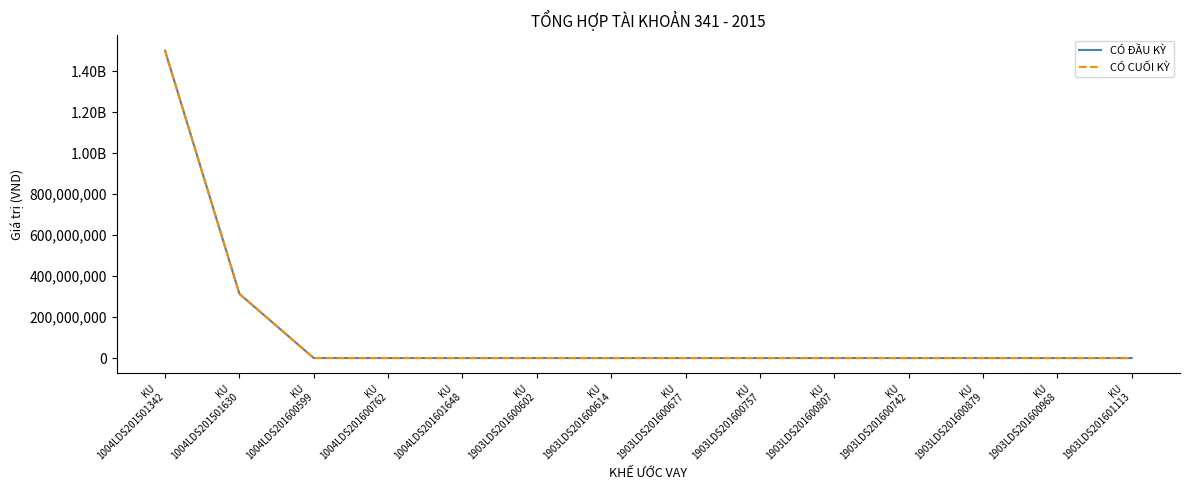

Is this an area chart (filled region under the line)?

No